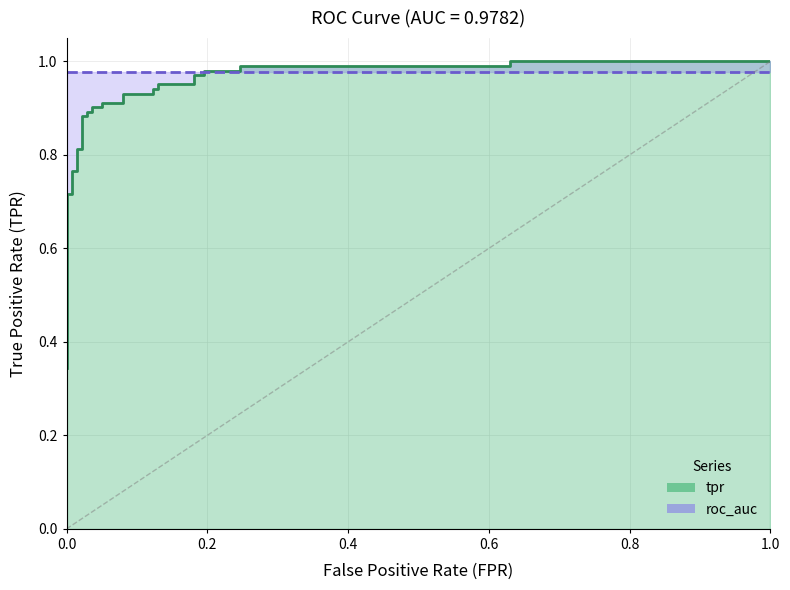

What is the difference between the maximum and minimum values?

0.7